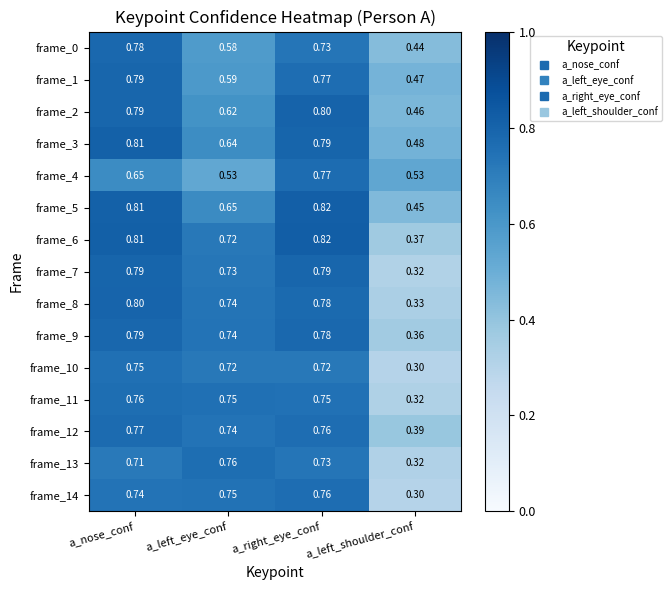

List the labels in order of frame_0 value, smallest first.

a_left_shoulder_conf, a_left_eye_conf, a_right_eye_conf, a_nose_conf